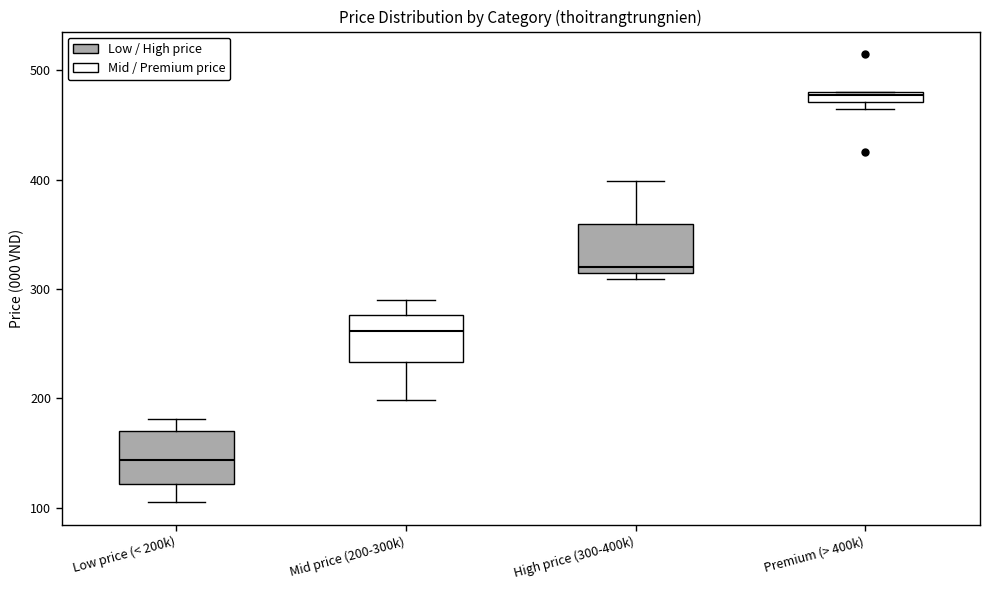

Which box has the highest median line?

Premium (> 400k)